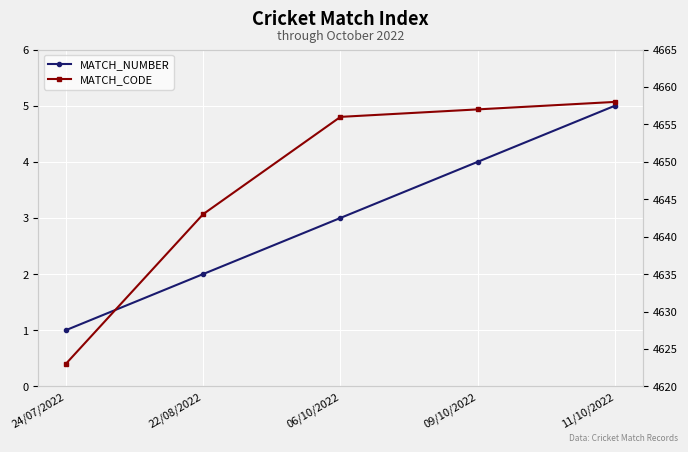

At which category is the sum across all series the highest?

11/10/2022